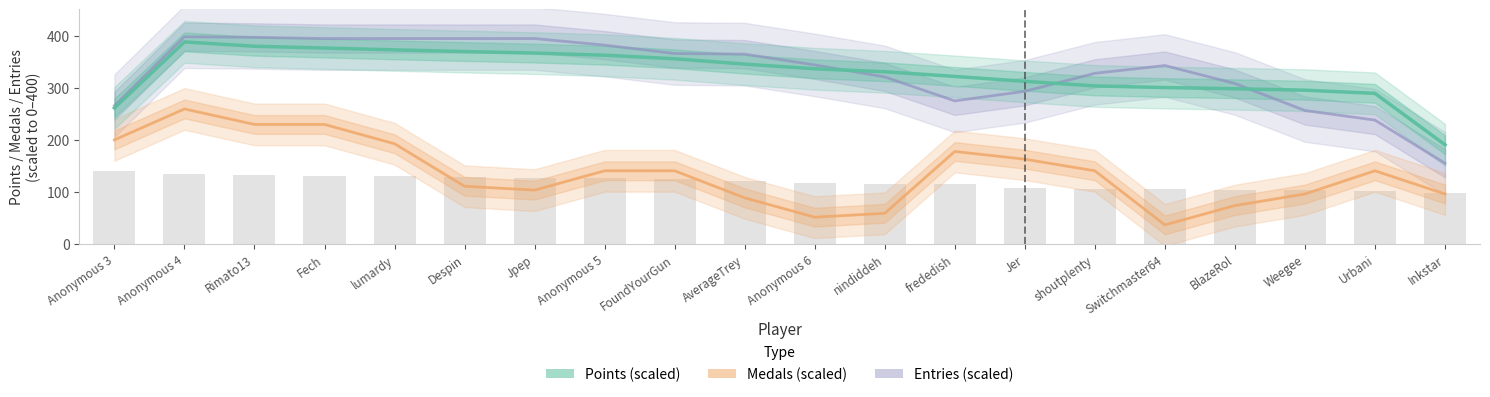

What is the label of the 19th bar from the left?

Urbani